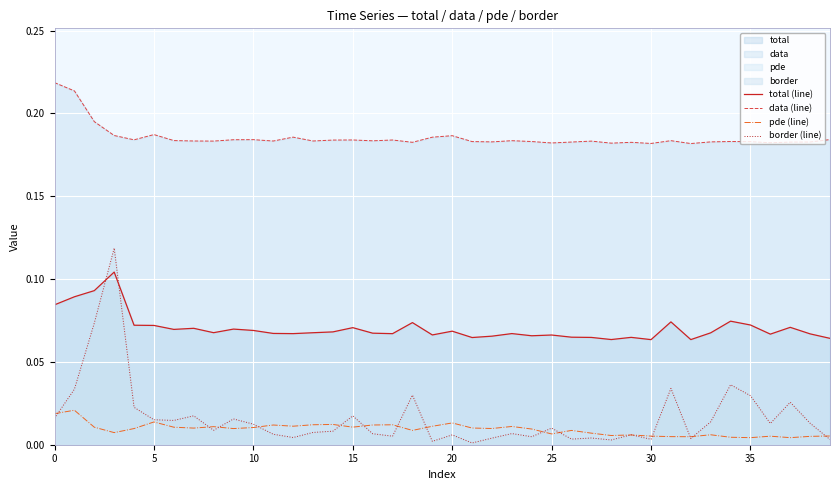

Which series has the largest range (max minus min)?

border (line)